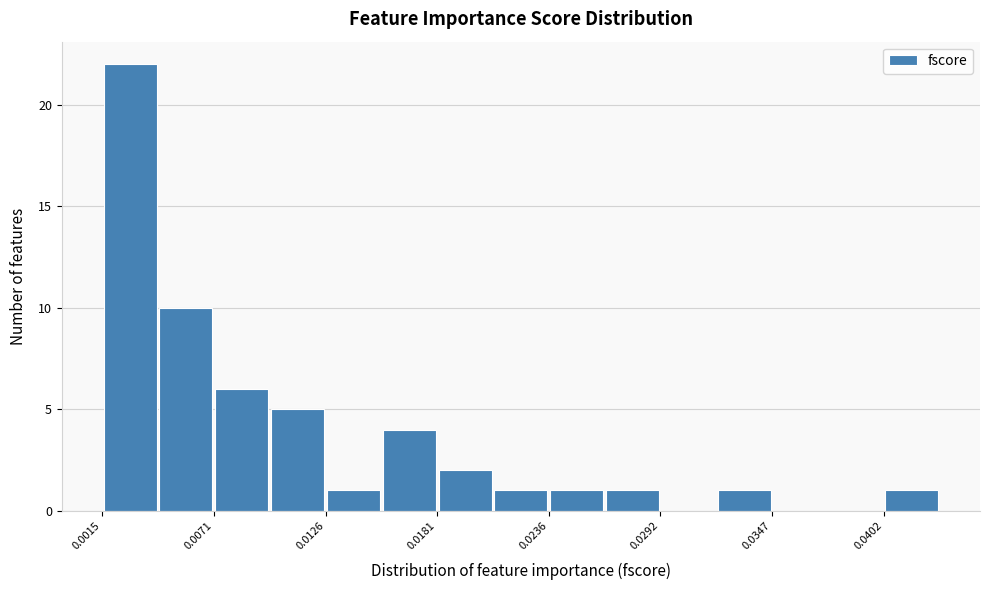

Read against the x-axis, roughly where is the centre of the tallest bar?

0.003